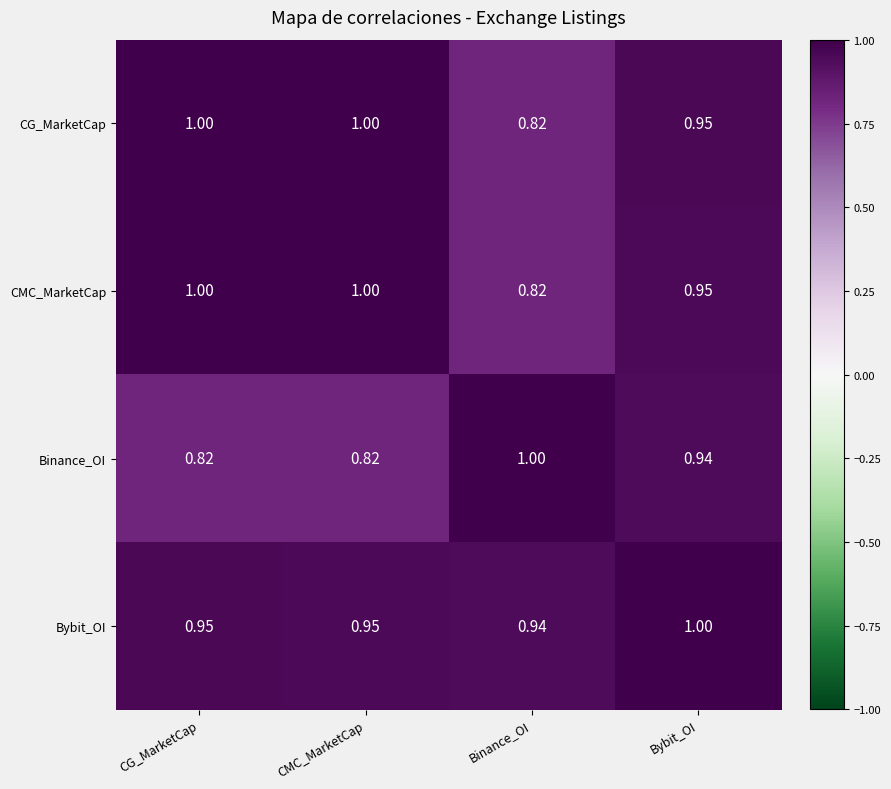

Between CMC_MarketCap and Bybit_OI, which series saw the biggest shift?

Binance_OI